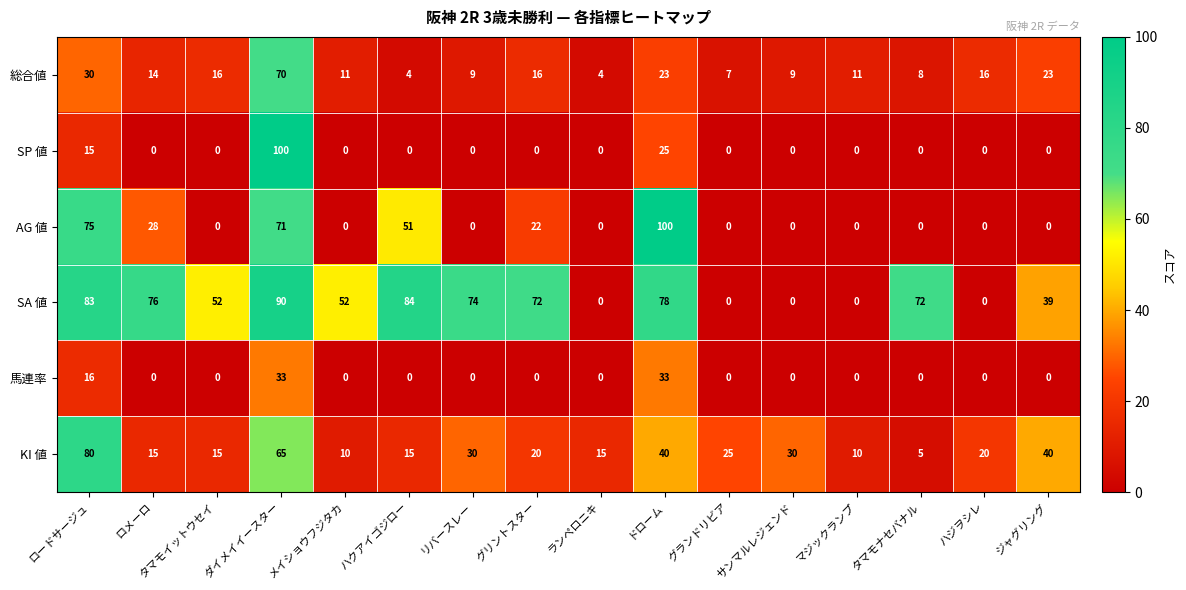

At which category is the sum across all series the highest?

ダイメイイースター